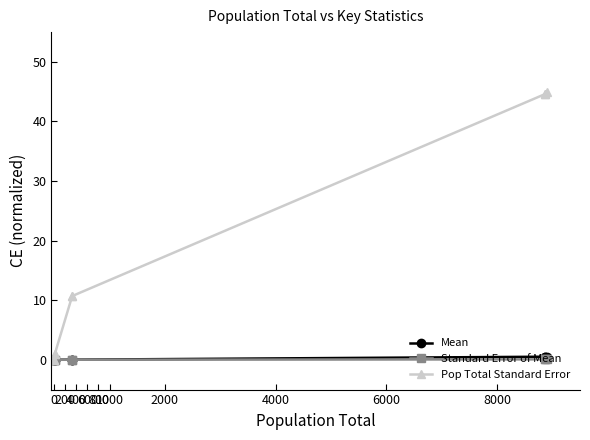

The Pop Total Standard Error series shows 10.7 at 6000. True or false?

False